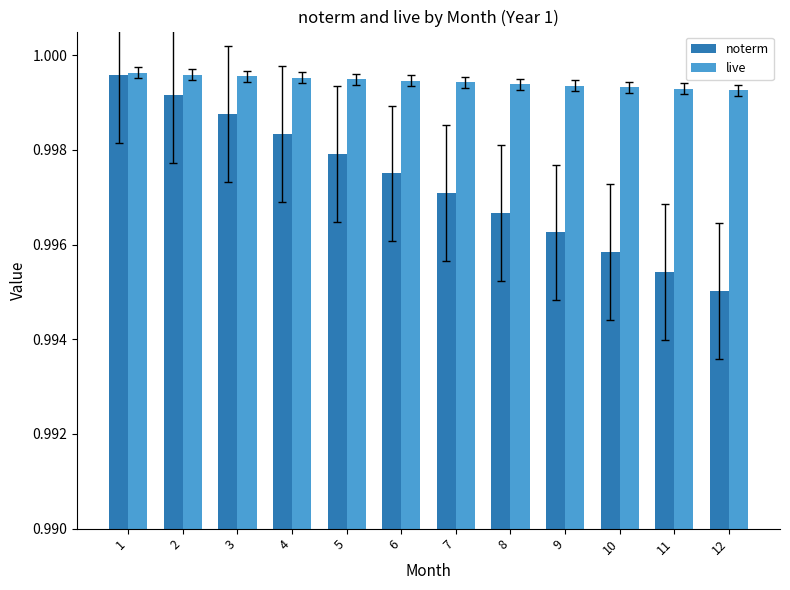

True or false: live has a value of 0.3 at 2.

False